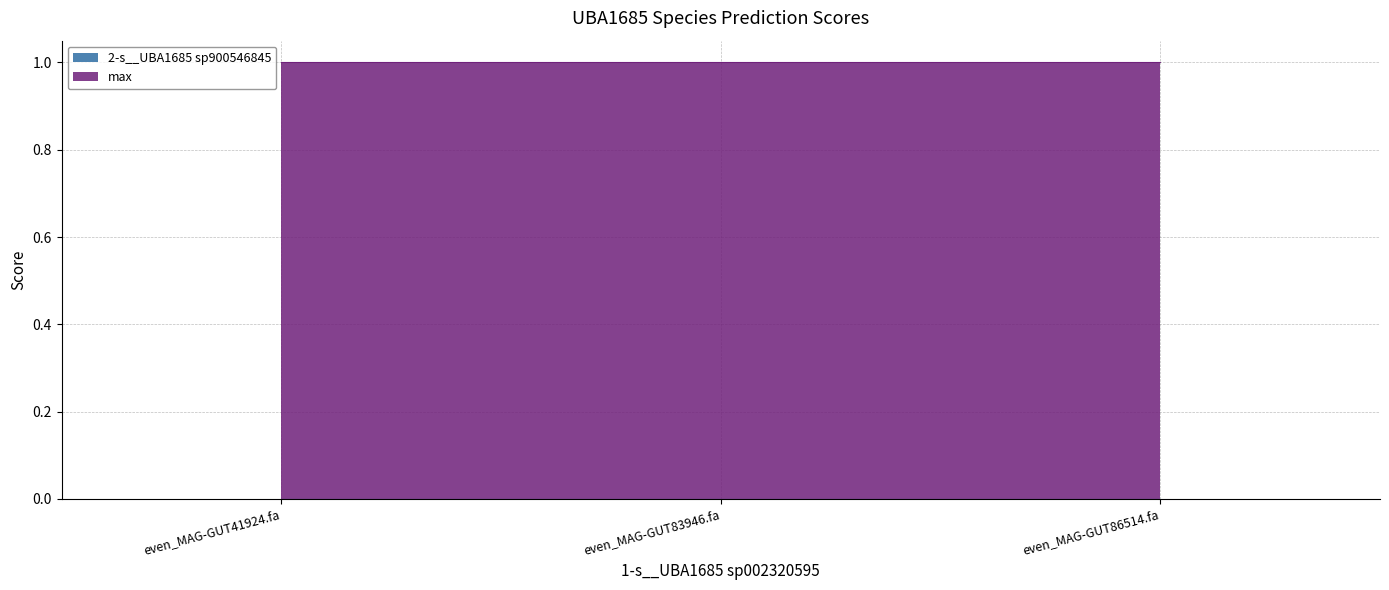

The value of 2-s__UBA1685 sp900546845 at even_MAG-GUT86514.fa is 0.0. True or false?

True